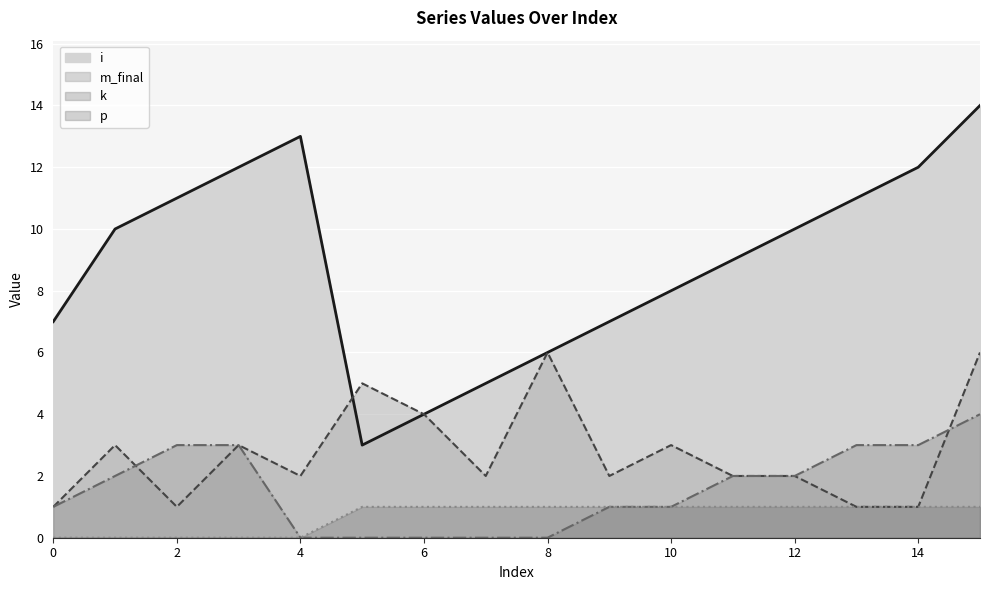

Which series has the largest total across all categories?

i